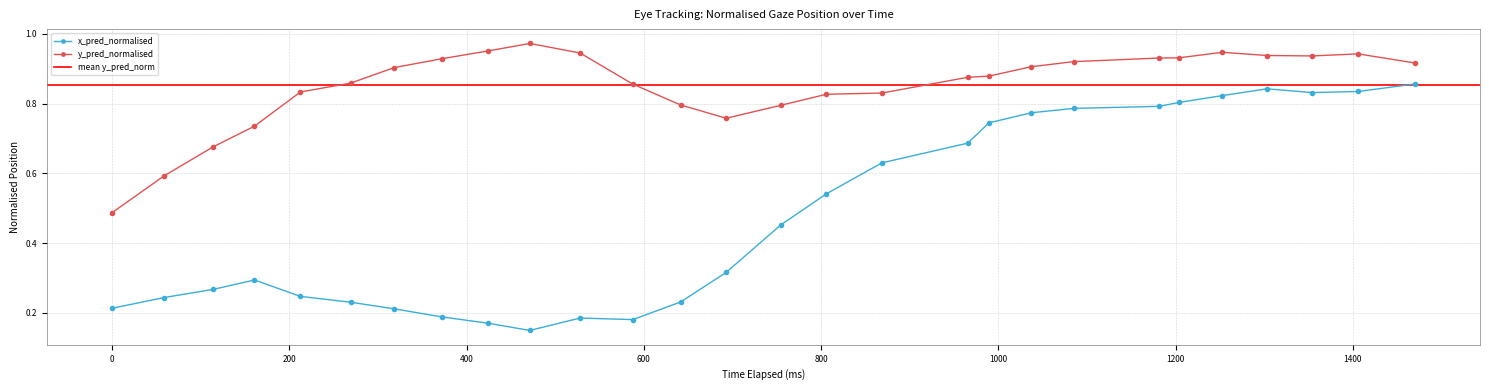

How many interior local valleys does the y_pred_normalised series have?

2